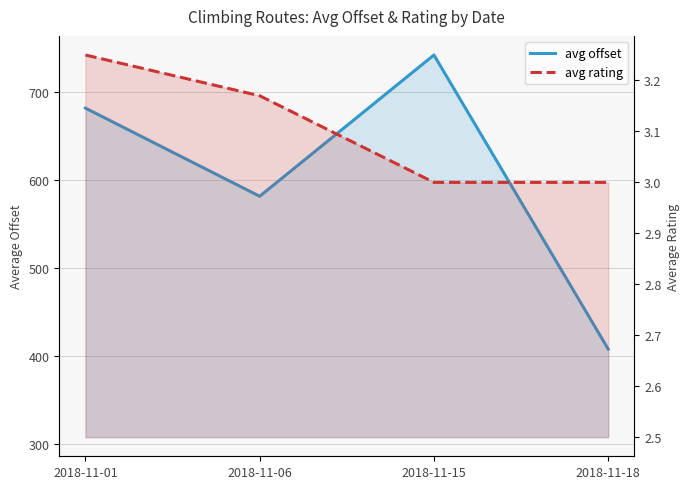

True or false: avg rating and avg offset cross at least once.

False